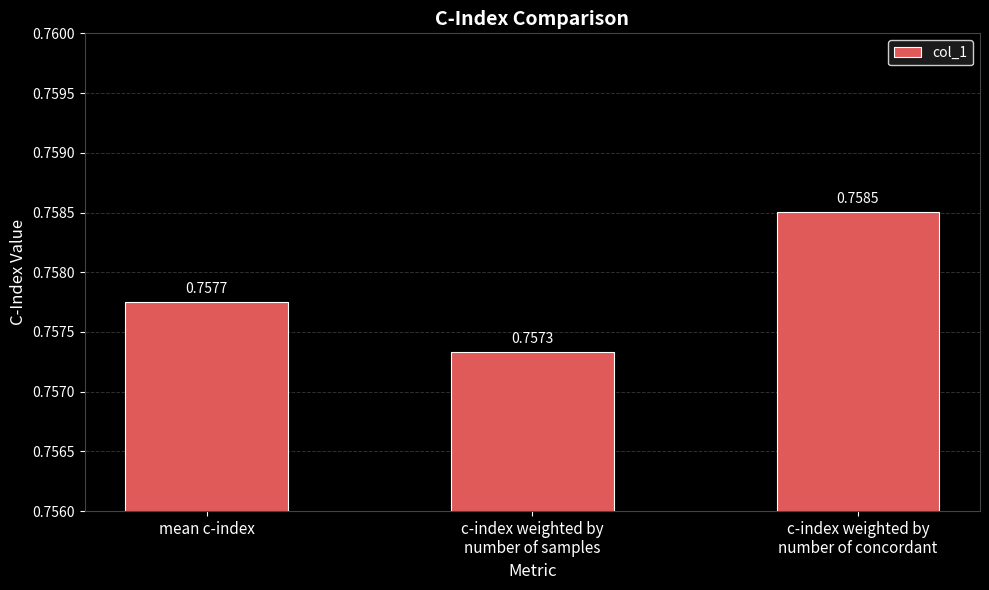

True or false: the data shows 1.1 at c-index weighted by
number of concordant.

False